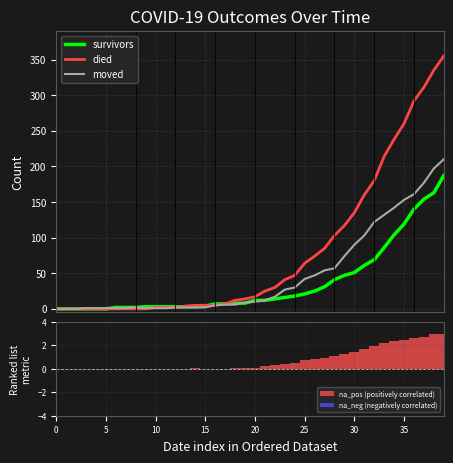

What is the highest value of the moved series?

210